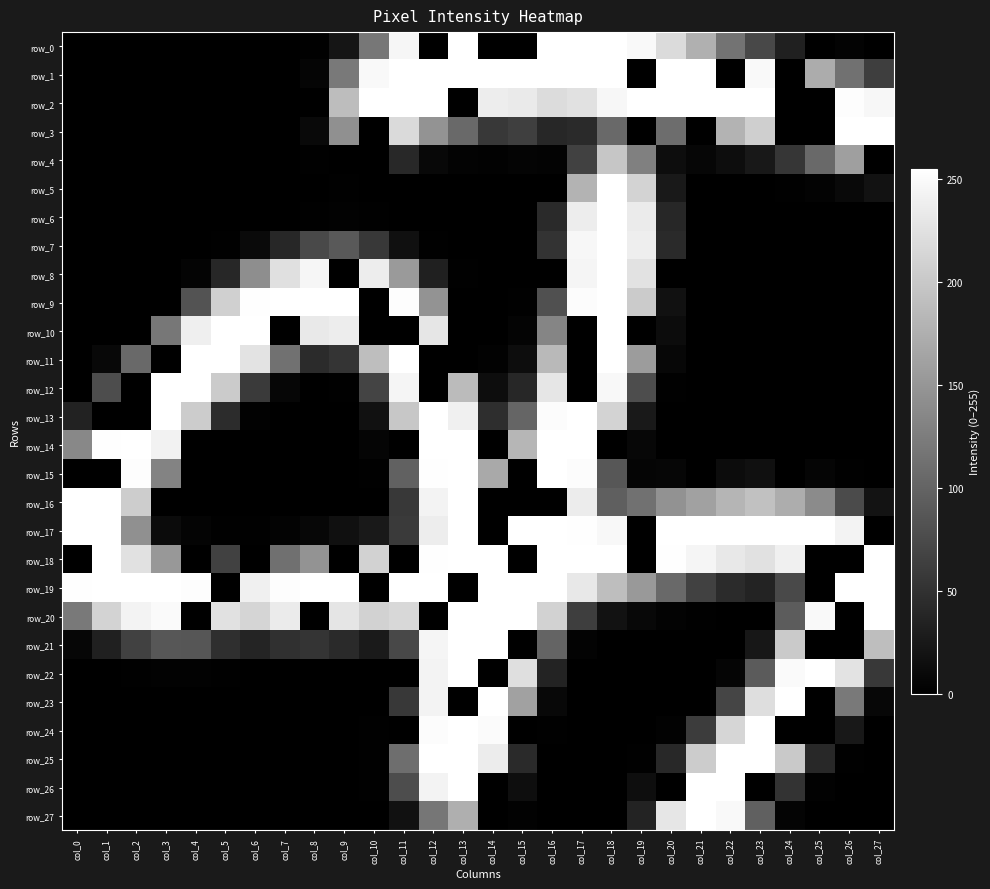

Count the number of data series in this chart.

28